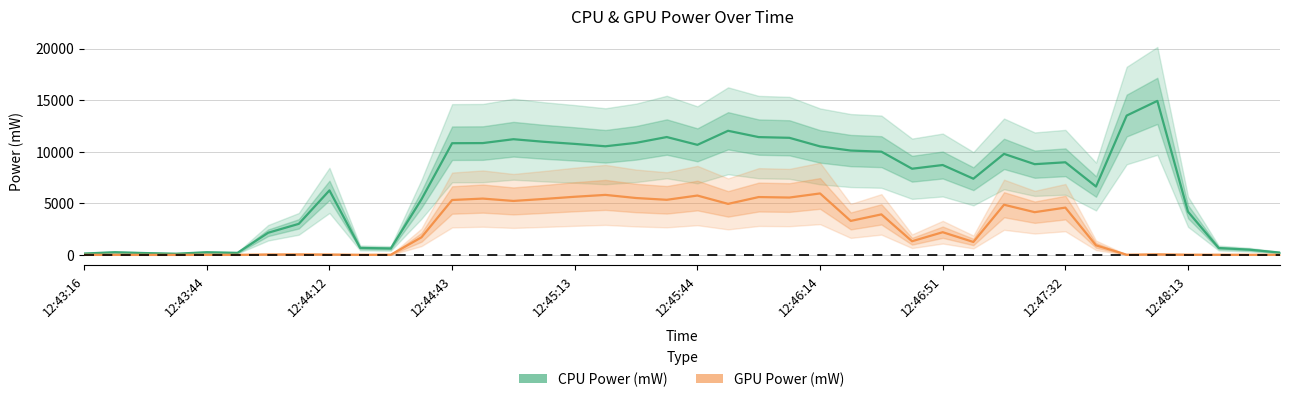

What position from the left is 12:43:44?

5